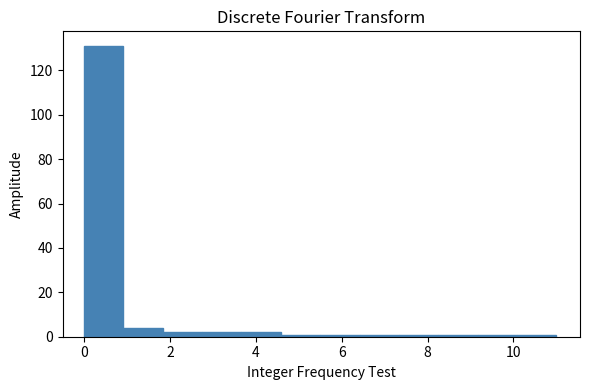

Reading left to right, transcribe this chart: for each bar, give the range it covers on the x-axis and its height. Neither the bar edges nor the heights are printed on the chart, so give them approximately, as read against the axes.

0.0 to 1.0: 132
1.0 to 1.8: 4
1.8 to 2.8: 2
2.8 to 3.6: 2
3.6 to 4.6: 2
4.6 to 5.6: under 2
5.6 to 6.4: under 2
6.4 to 7.4: under 2
7.4 to 8.2: under 2
8.2 to 9.2: under 2
9.2 to 10.0: under 2
10.0 to 11.0: under 2